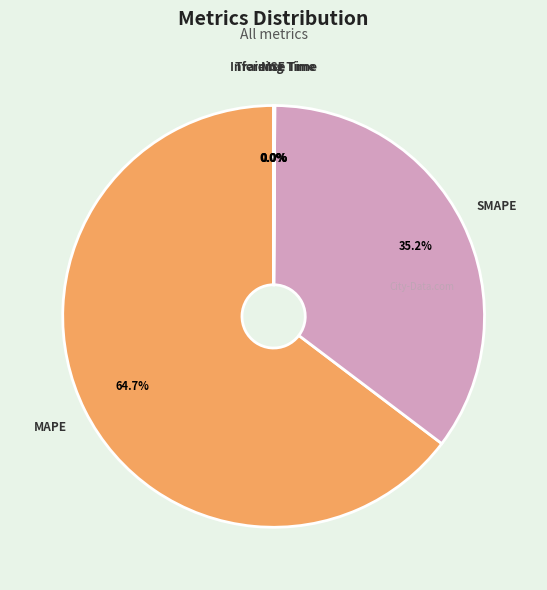

How much of the chart is everything except SMAPE?

64.8%